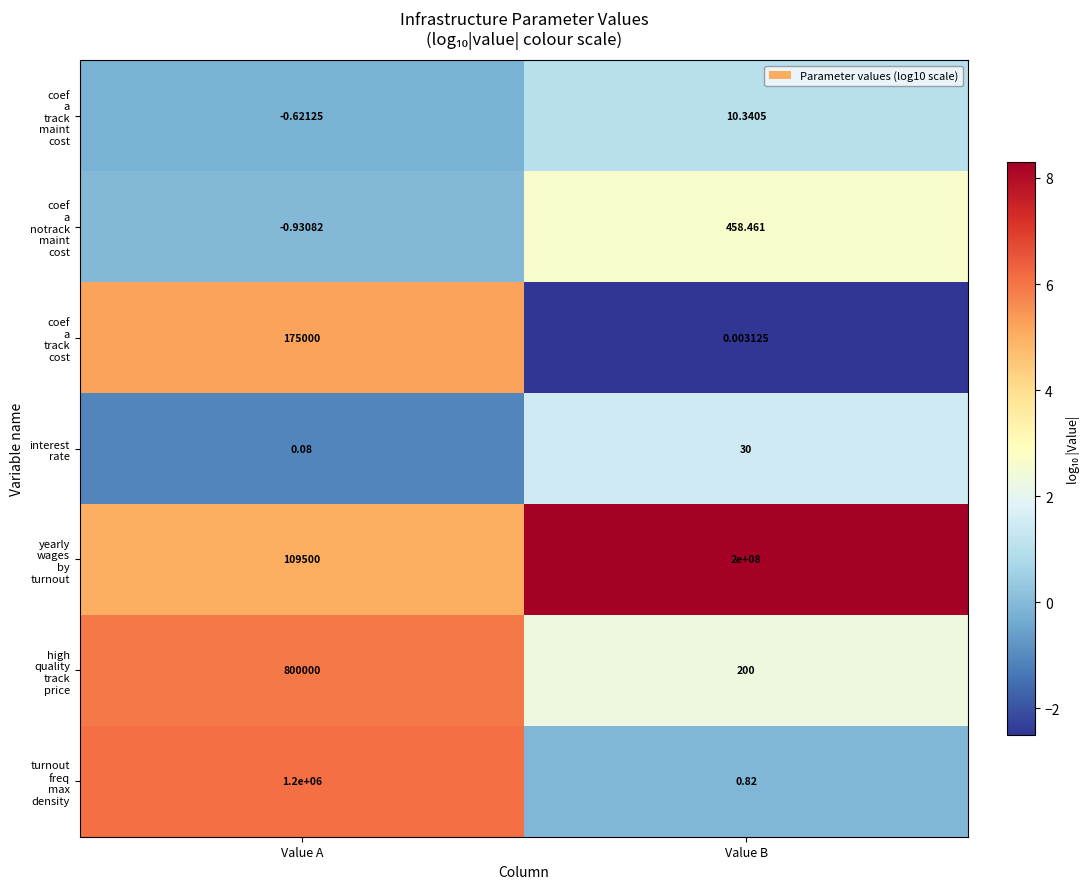

What is the total value across all series at Value B?

200000699.6